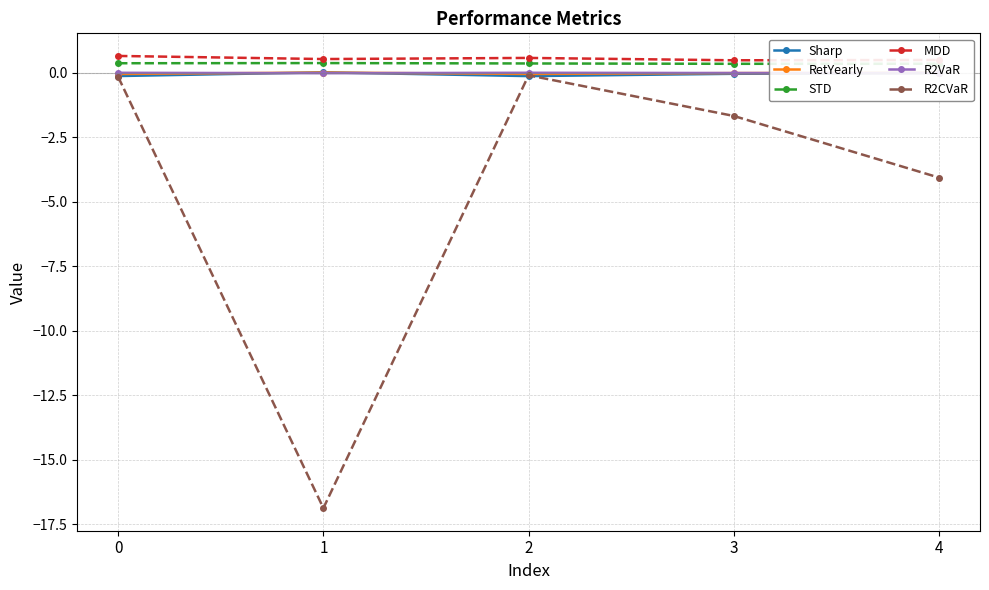

True or false: RetYearly and MDD intersect in this chart.

False